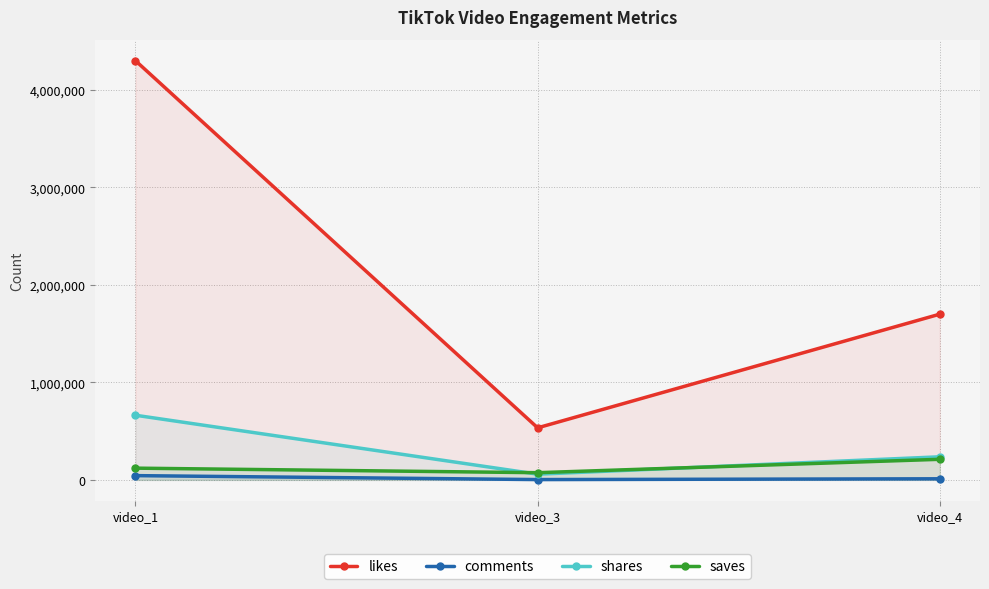

Reading left to right, list all the values displayed in this chart.

likes: video_1=4300000	video_3=534000	video_4=1700000
comments: video_1=43600	video_3=3131	video_4=11200
shares: video_1=663100	video_3=58400	video_4=236700
saves: video_1=120300	video_3=73800	video_4=211100